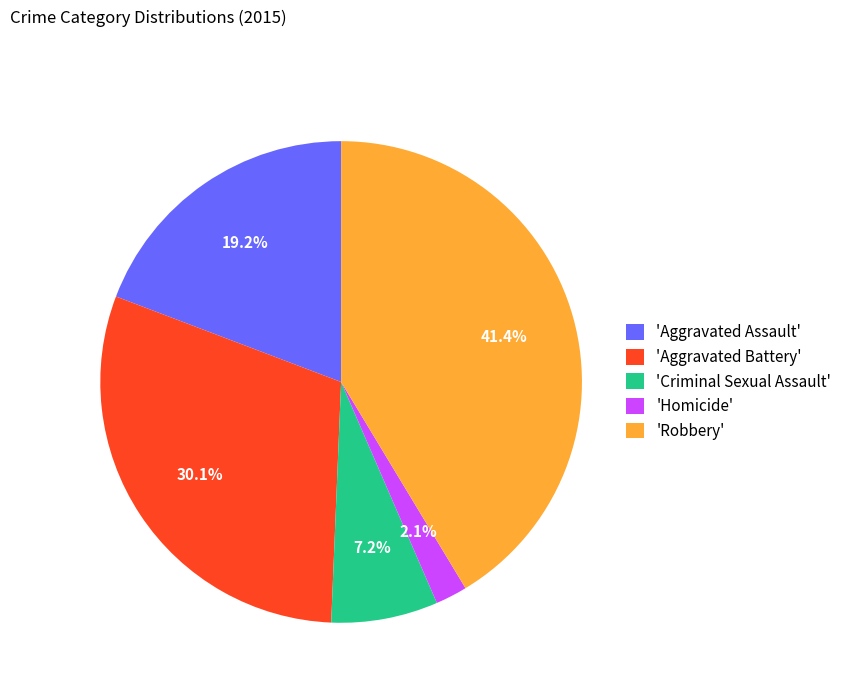

To the nearest percent, what is the difference between the largest and smallest slice percentages?

39%